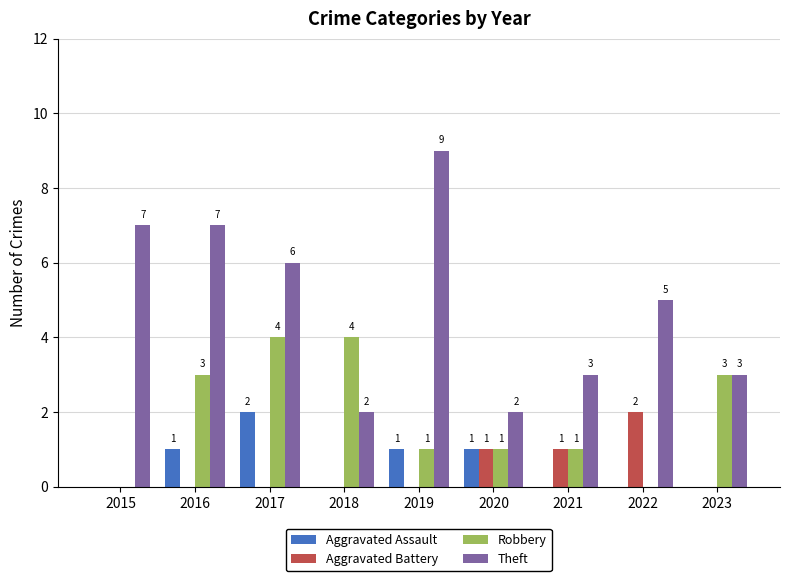

The value of Theft at 2023 is 3. True or false?

True